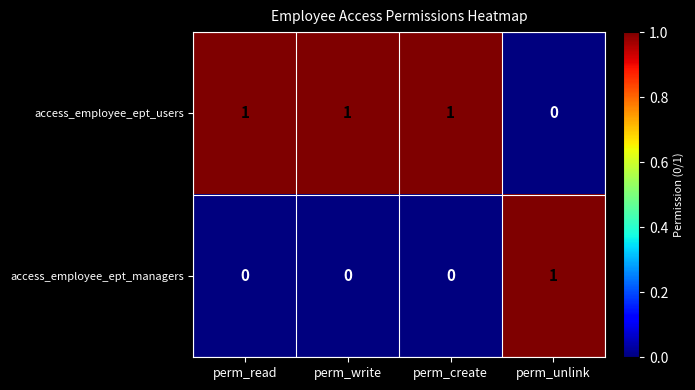

Rank the series by their average value, from highest to lowest.

access_employee_ept_users, access_employee_ept_managers